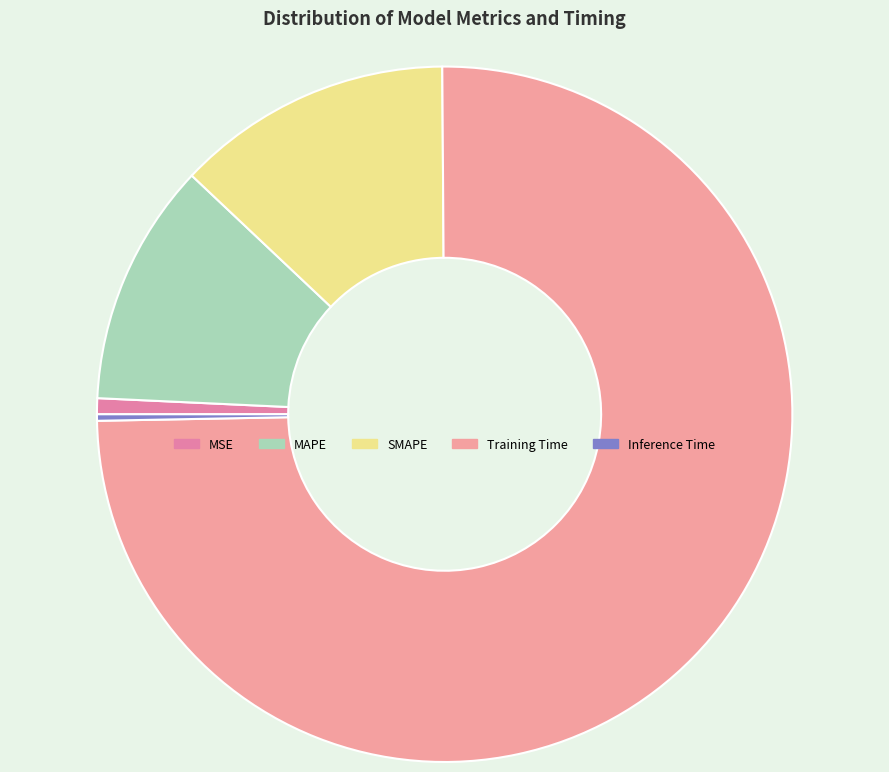

True or false: Inference Time accounts for 0% of the total.

True